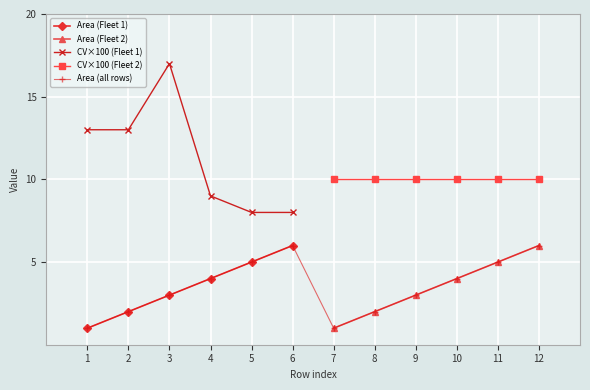

The value of Area (all rows) at 3 is 1. True or false?

False